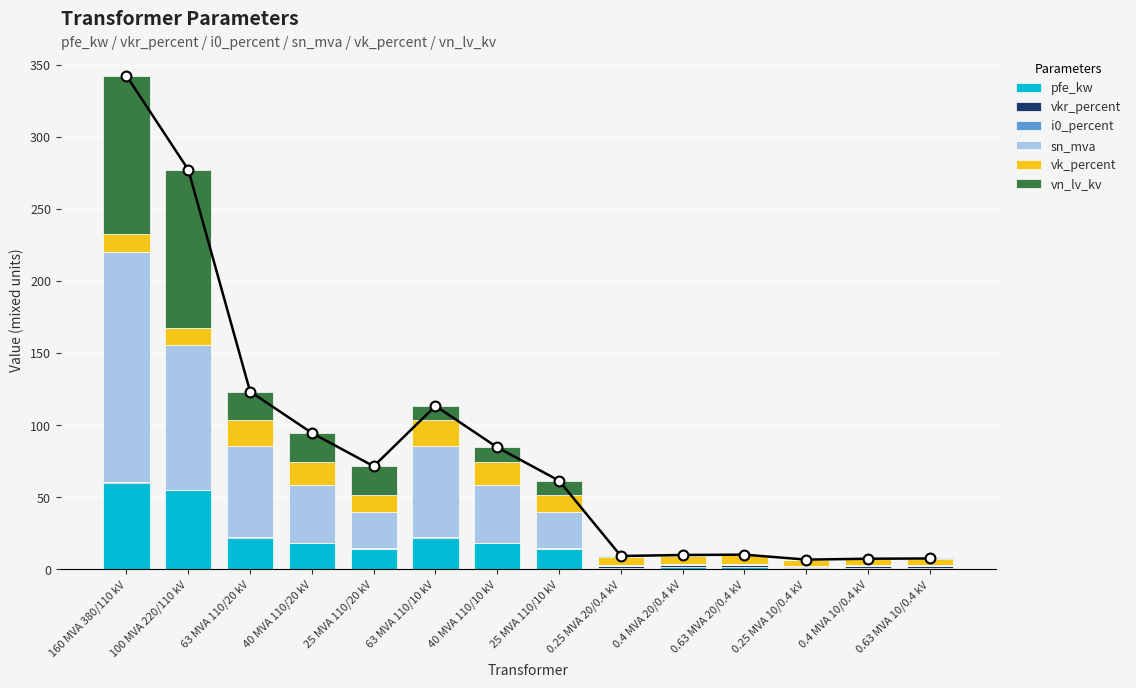

Which series reaches the maximum Y coordinate?

sn_mva